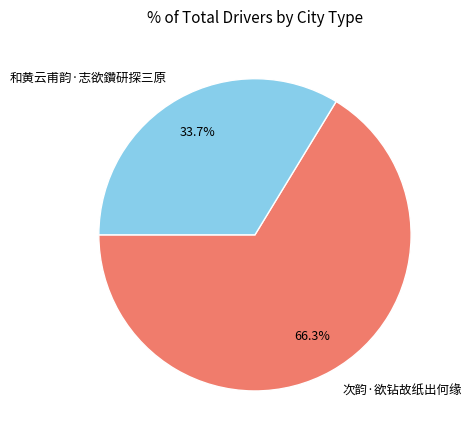

Rank the categories by value from highest to lowest.

次韵·欲钻故纸出何缘, 和黄云甫韵·志欲鑽研探三原